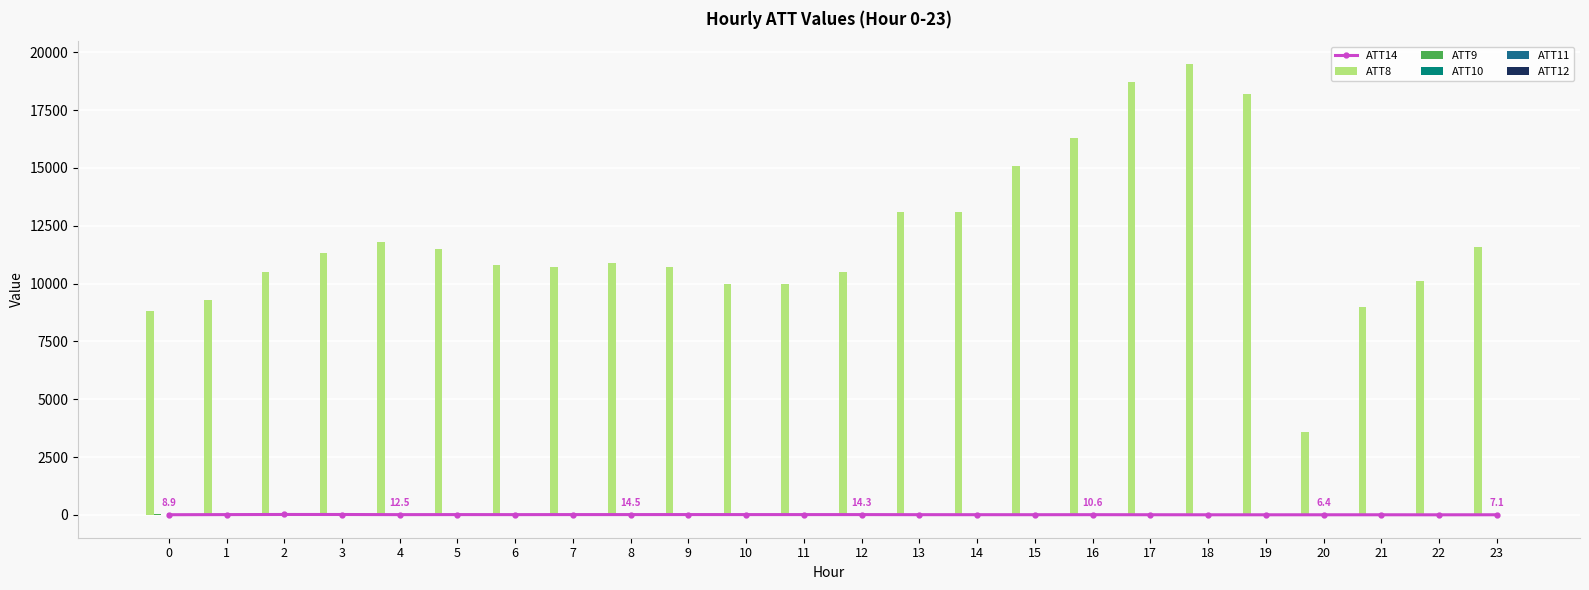

What is the value of the ATT9 bar at the 22nd from the left?

30.6